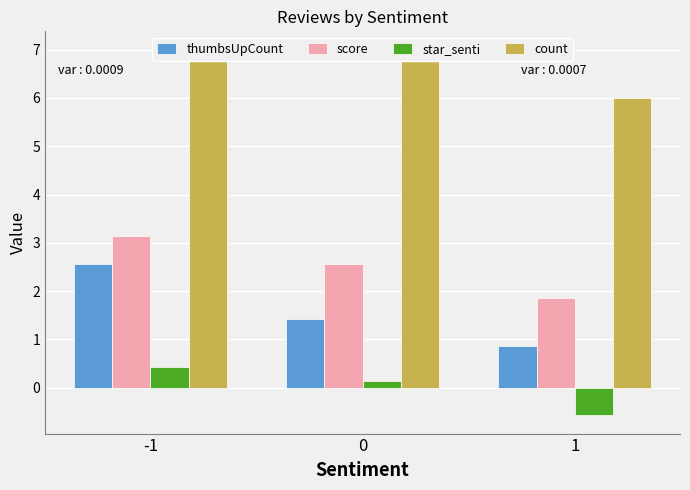

Rank the categories by star_senti value from highest to lowest.

-1, 0, 1